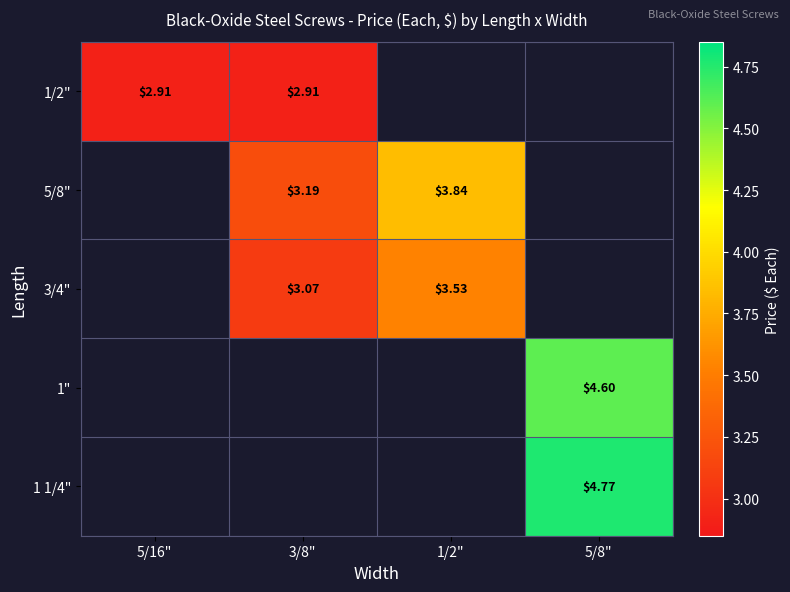

The value of 3/4" at 3/8" is 1.8. True or false?

False